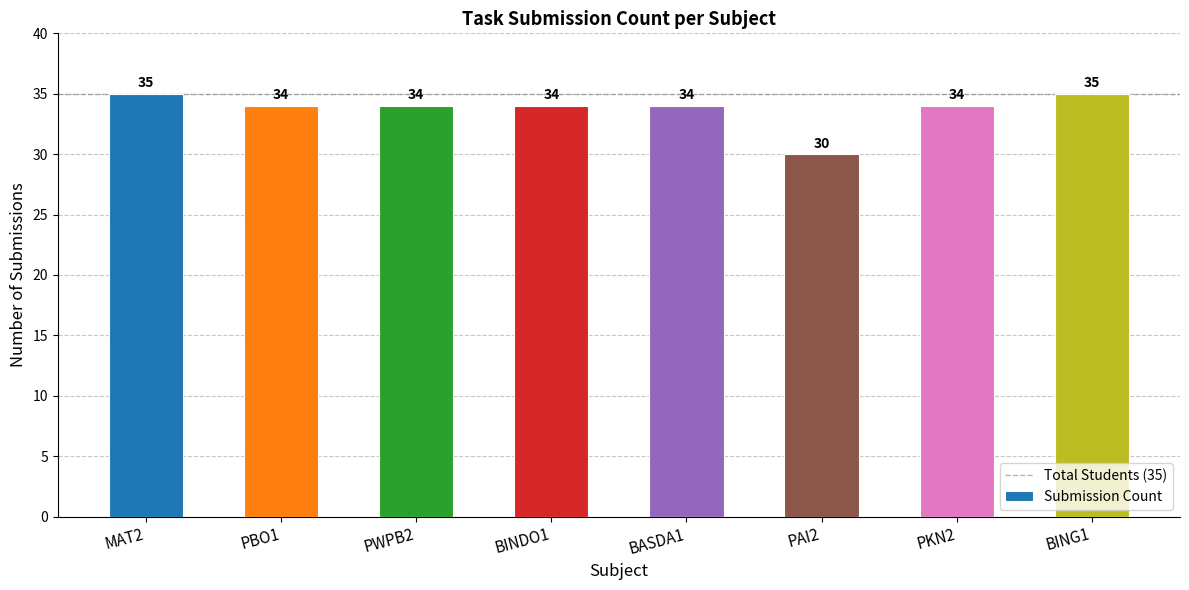

At which label does the data first exceed 34?

MAT2